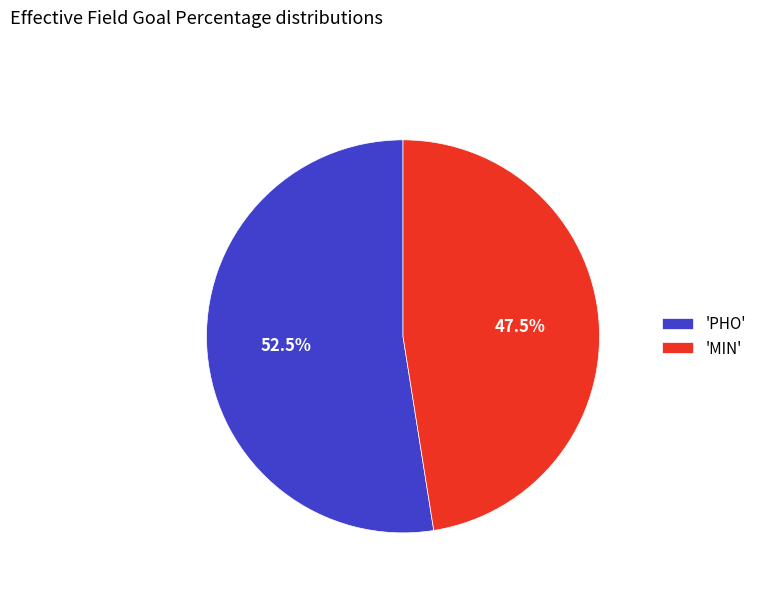

Is 'MIN' the majority of the pie?

No